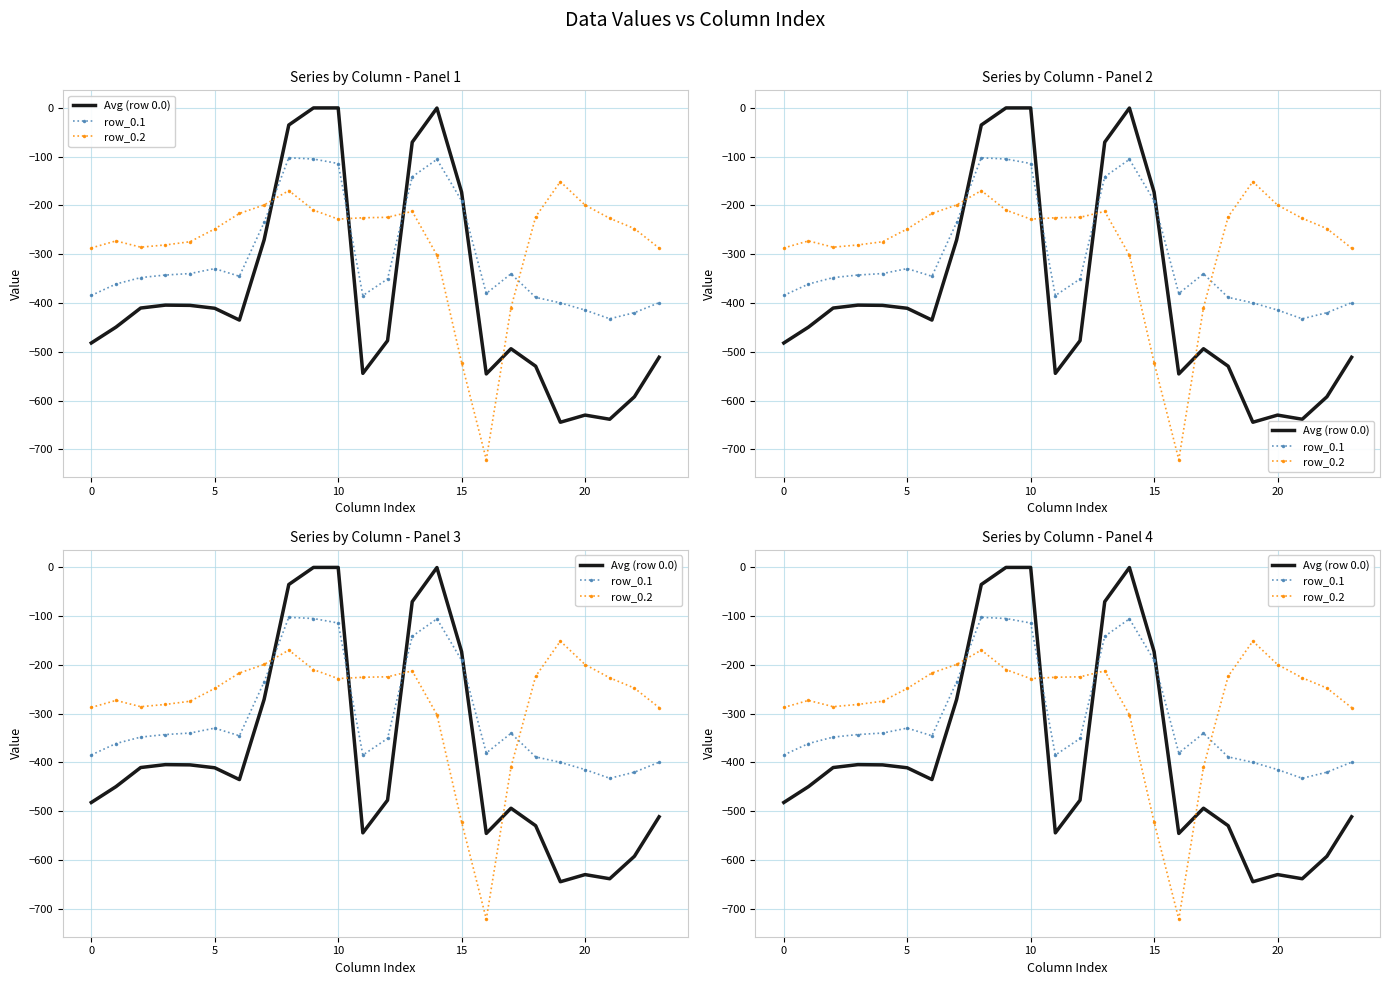

What is the difference between the maximum and minimum values in the row_0.2 series?

570.1